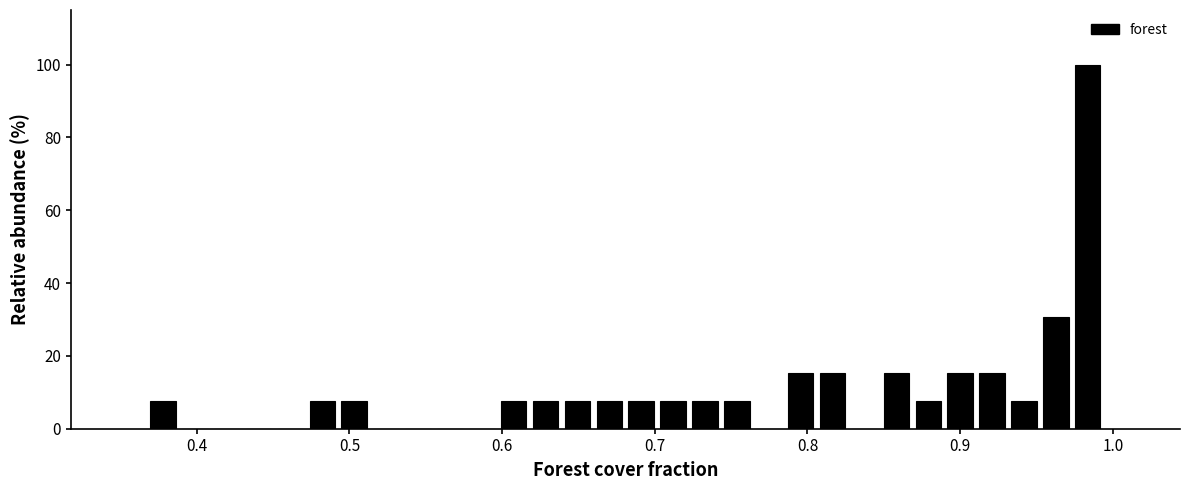

Read against the x-axis, roughly where is the centre of the tallest bar?

0.98